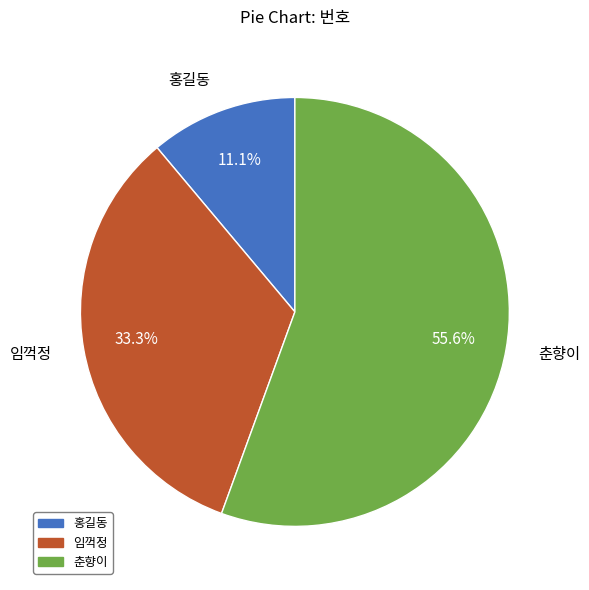

The 임꺽정 slice represents 33% of the pie. True or false?

True